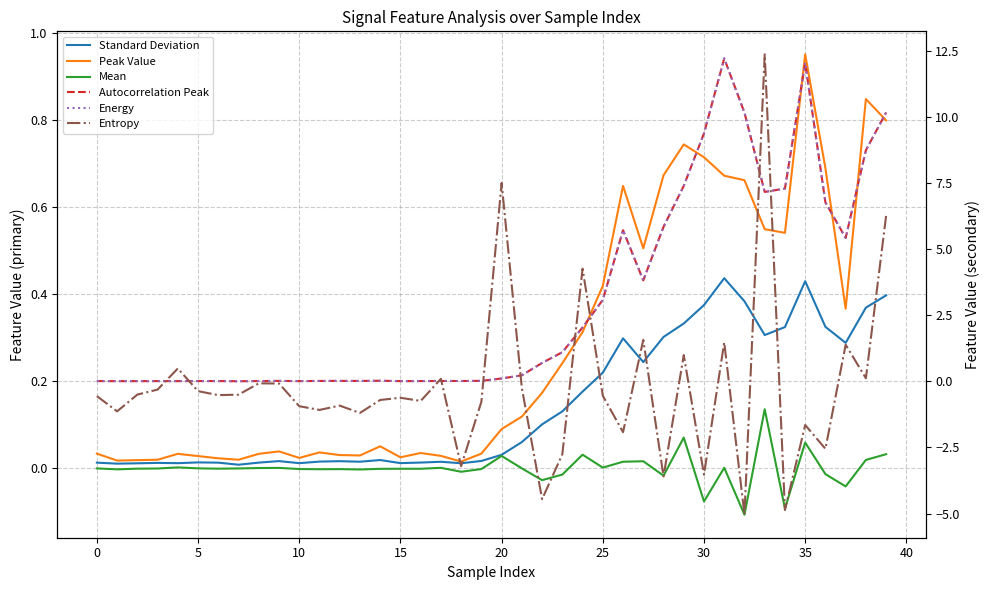

True or false: Mean and Energy cross at least once.

False